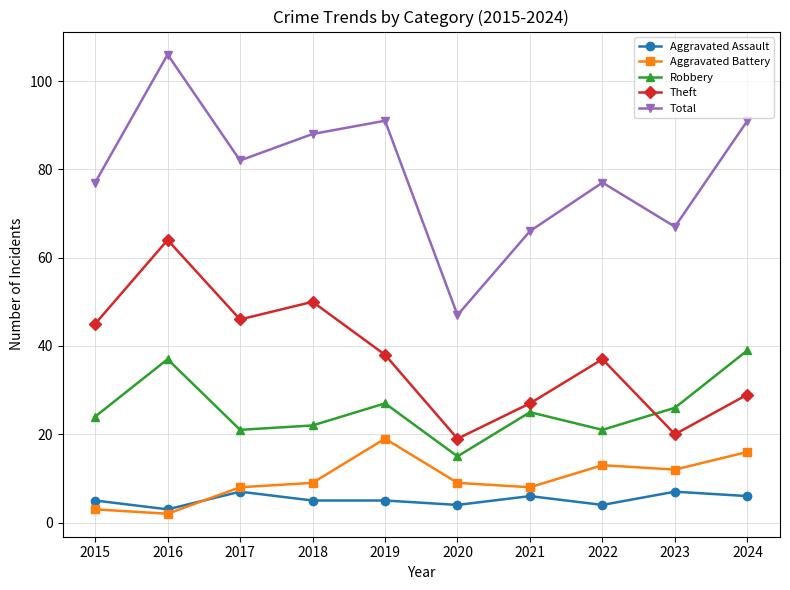

In Total, how many points are lower than both neighbors (excluding endpoints)?

3